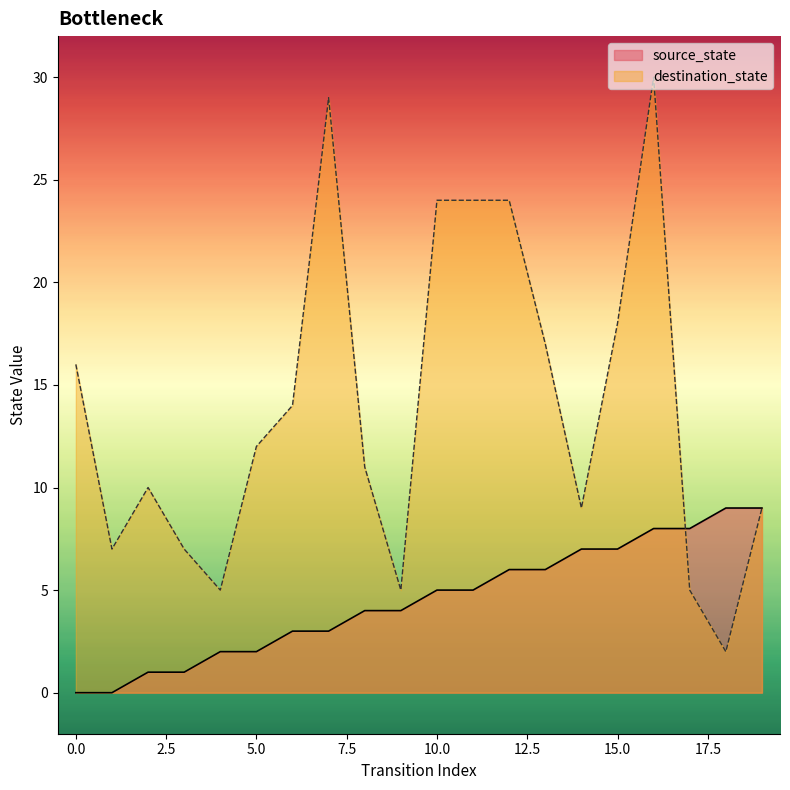

Which series has the largest range (max minus min)?

destination_state